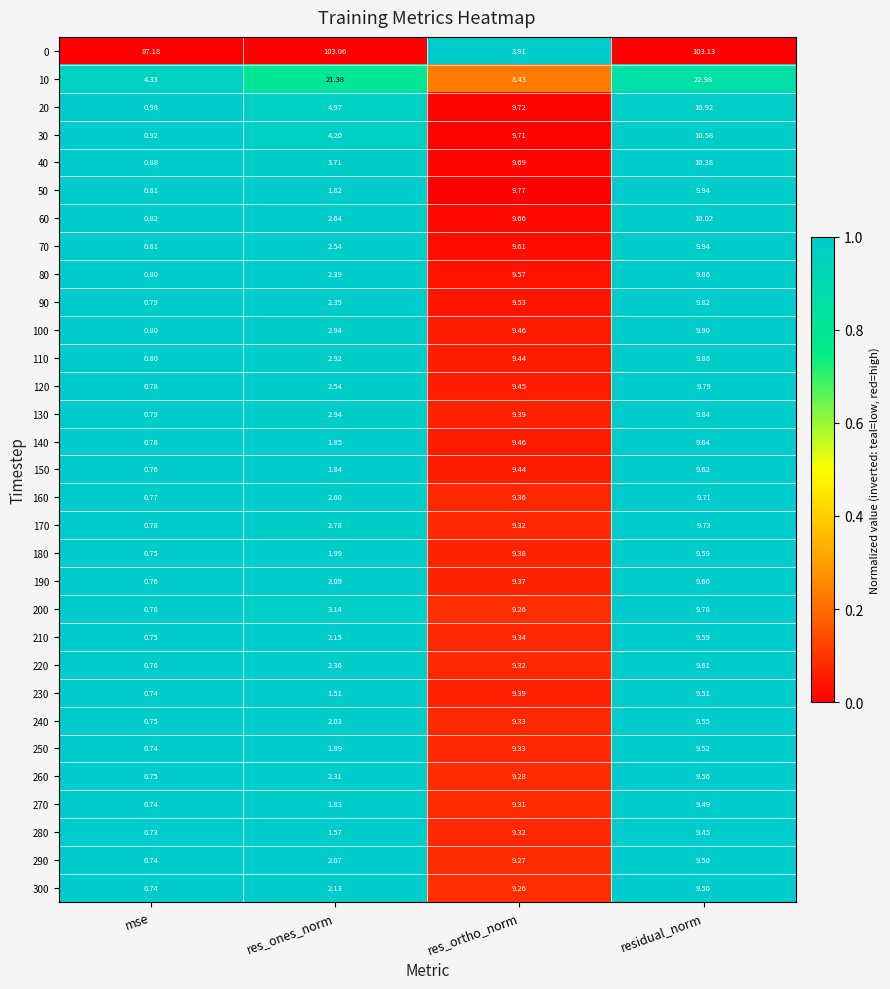

Which label corresponds to the smallest value in the chart?

mse